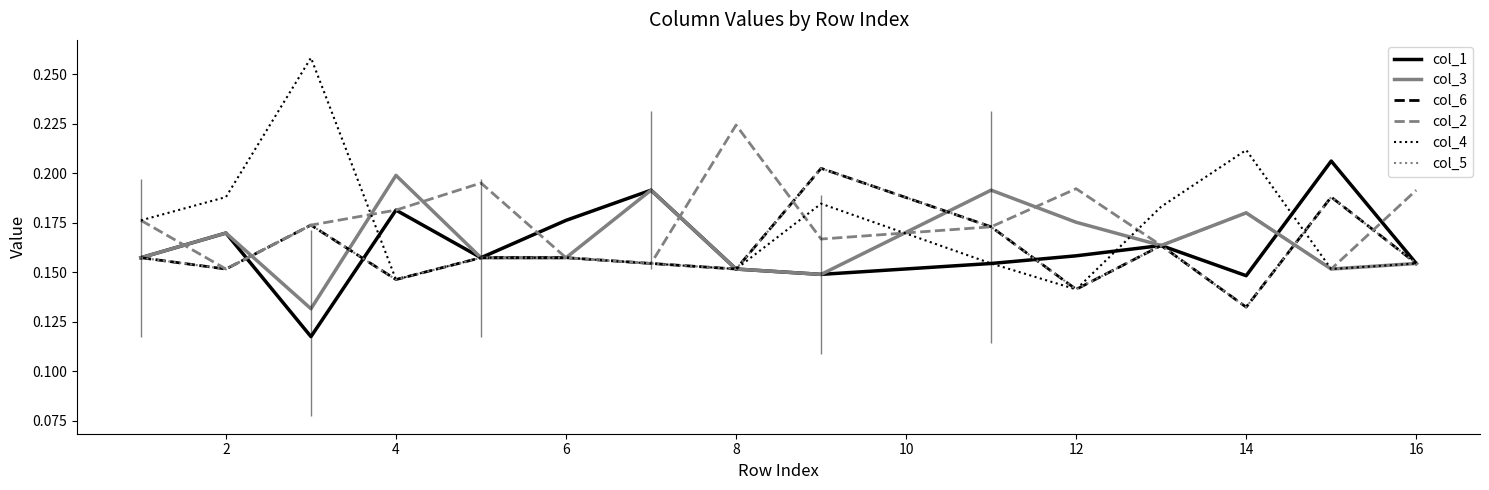

Count the number of categories in the chart.

15